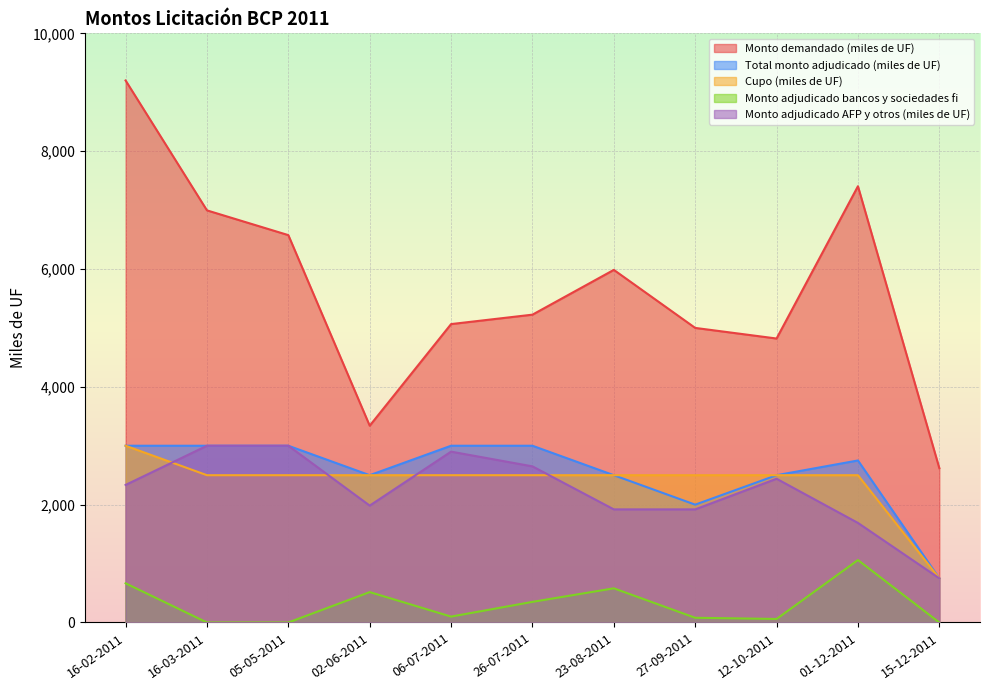

Where is the first local maximum for Monto adjudicado bancos y sociedades fi?

02-06-2011